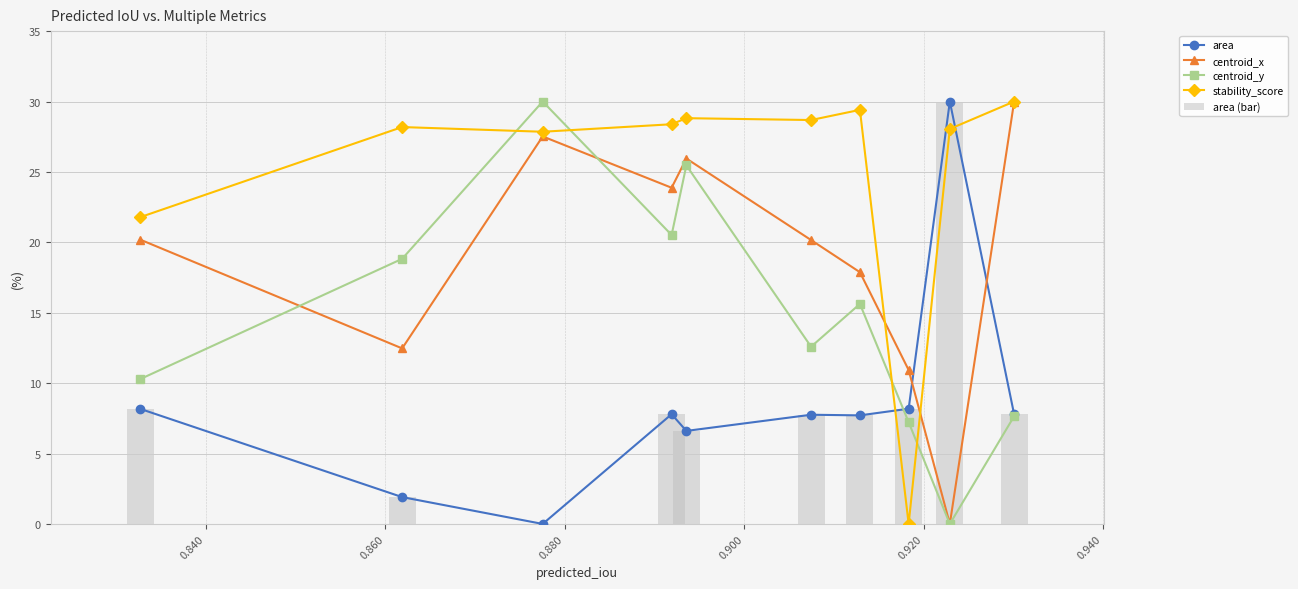

What is the sum of all area (bar) values?

85.9